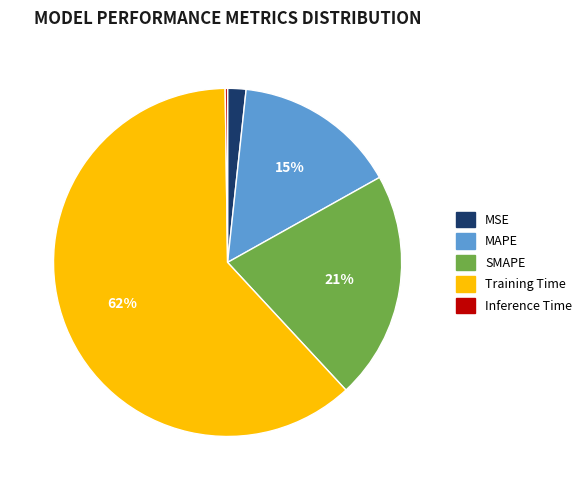

Is SMAPE the majority of the pie?

No